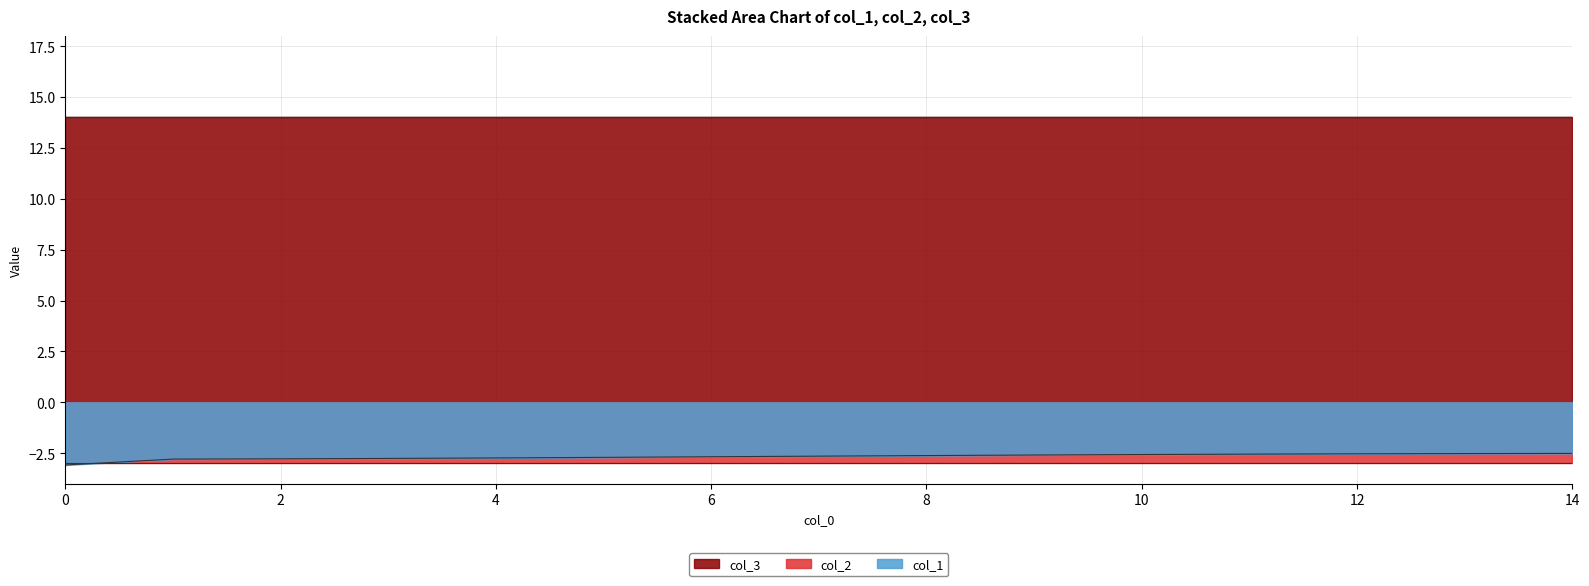

What are all the series names shown in the legend?

col_1, col_2, col_3